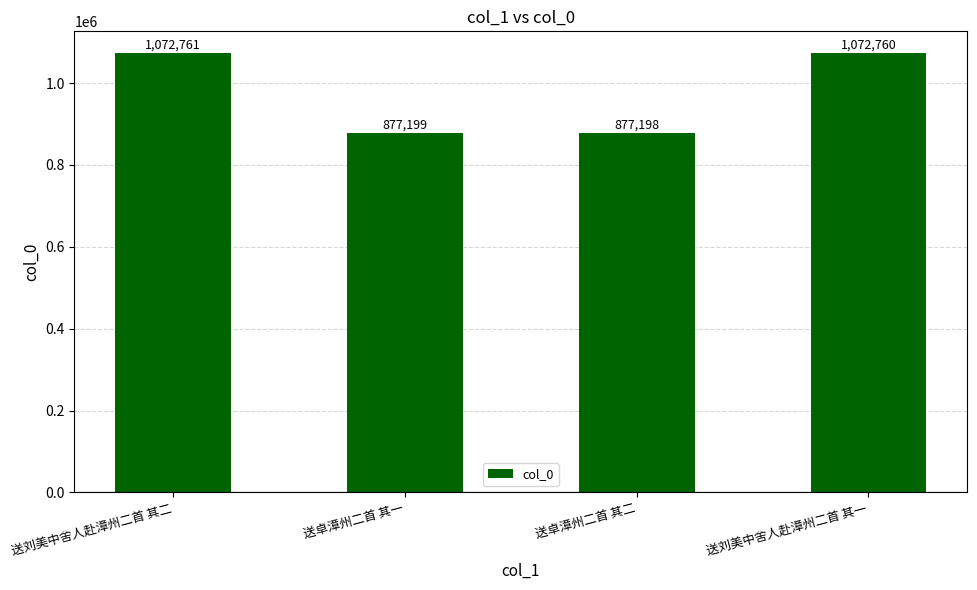

Is it true that the value at 送卓漳州二首 其一 is 877199?

True